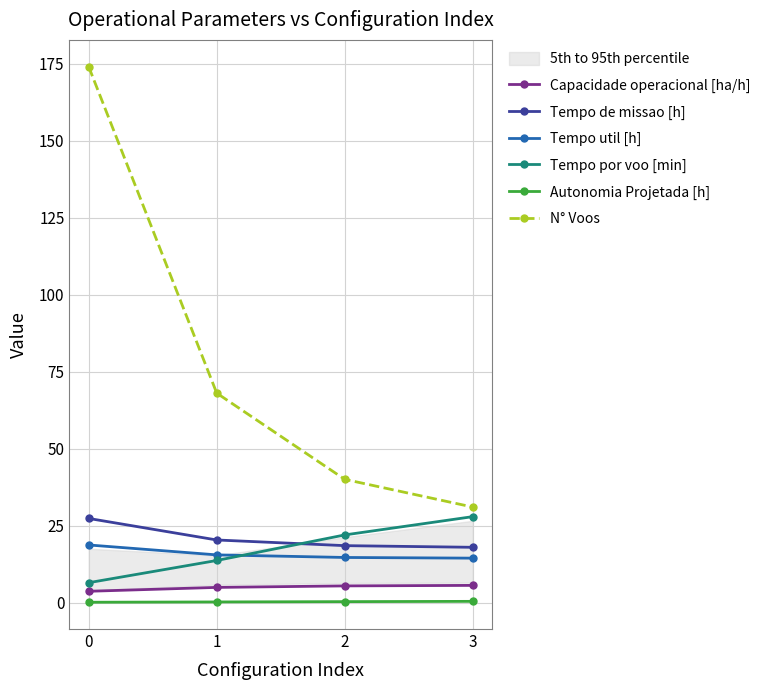

What is the difference between the maximum and minimum values in the Tempo util [h] series?

4.3